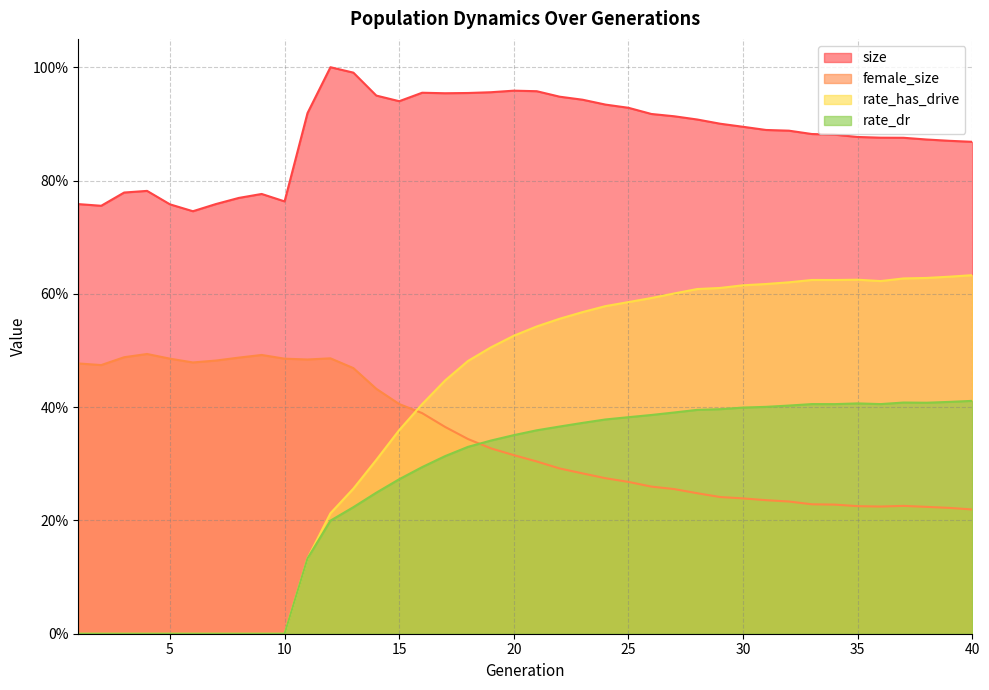

True or false: rate_dr and rate_has_drive cross at least once.

False